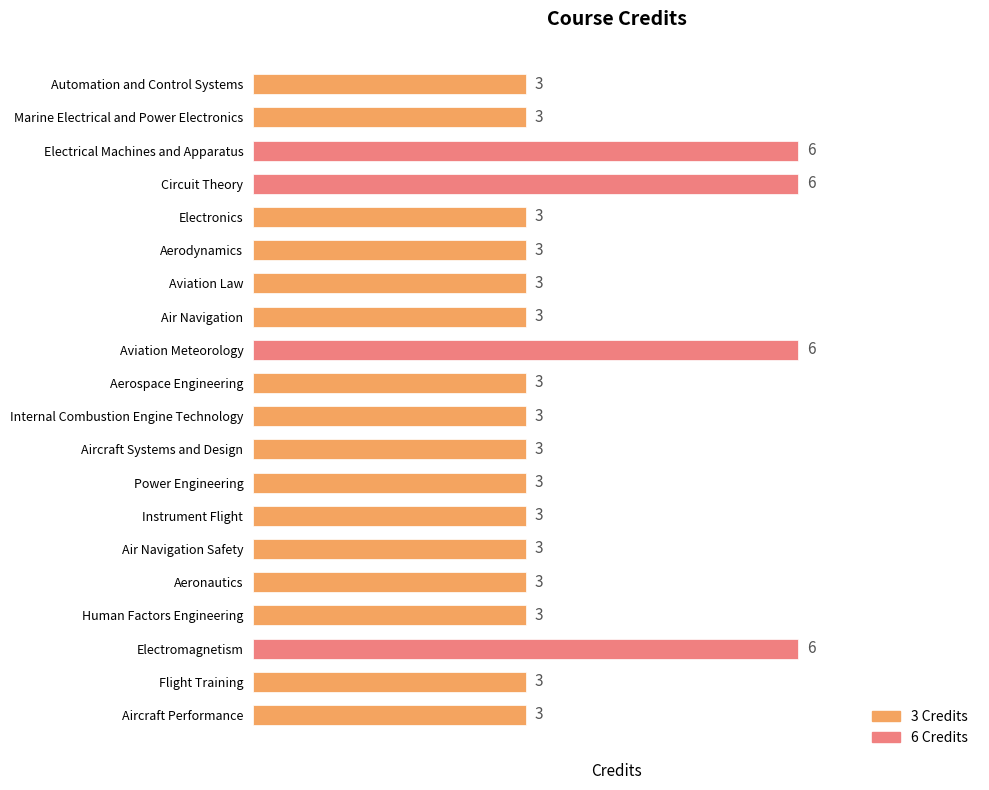

What is the approximate value at Air Navigation Safety?

3